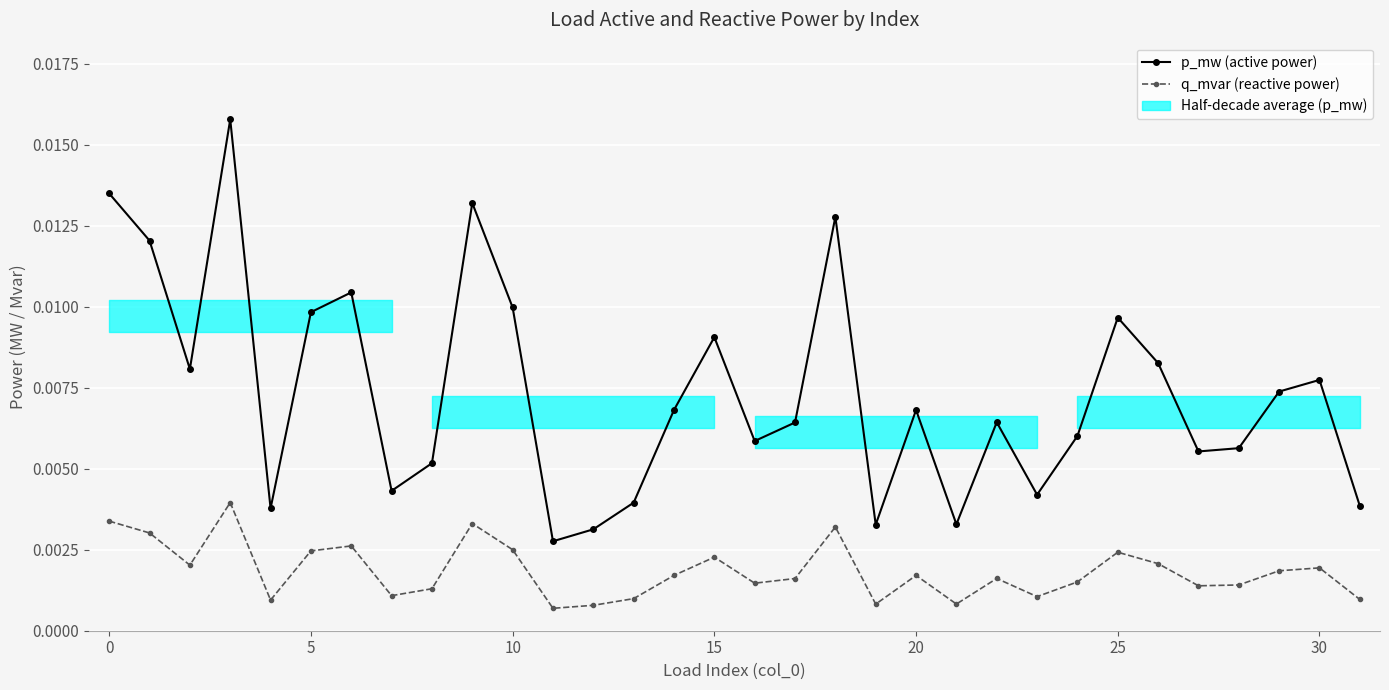

In p_mw (active power), how many points are higher than both neighbors (excluding endpoints)?

9